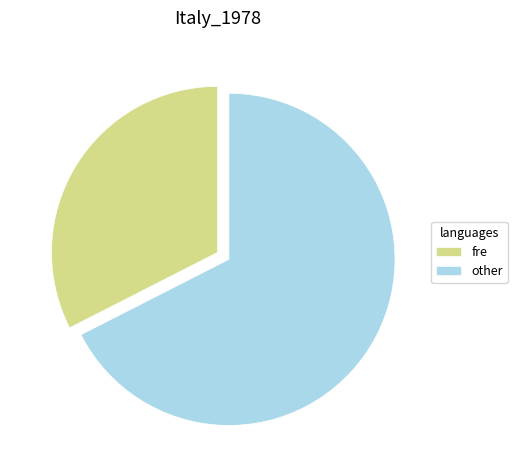

The other slice represents 68% of the pie. True or false?

True